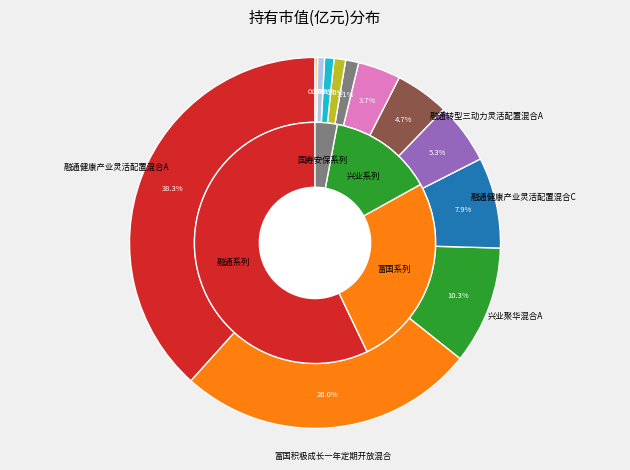

What is the largest slice in the pie chart?

融通健康产业灵活配置混合A